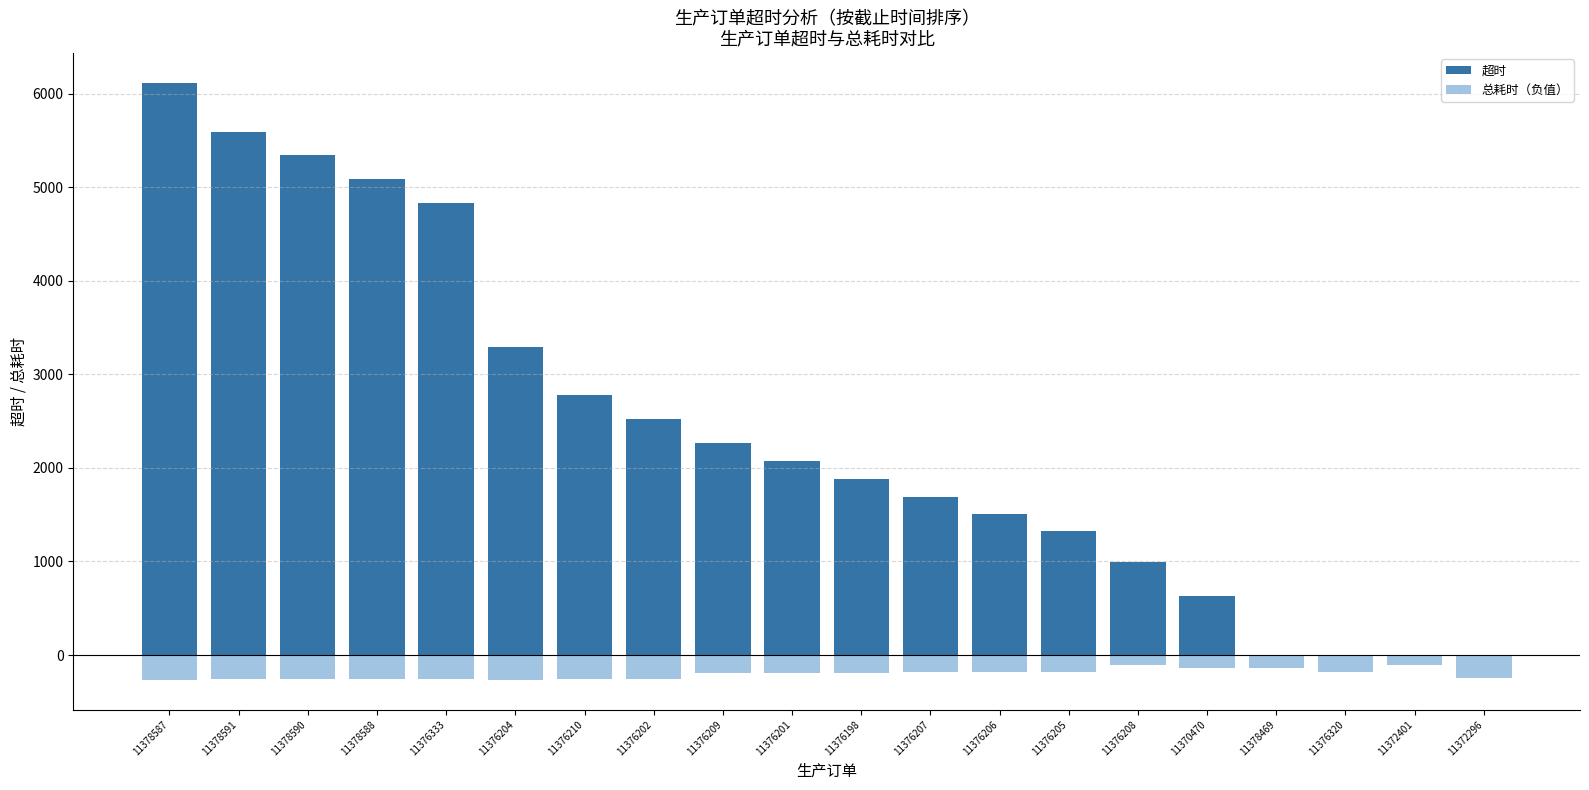

Which series has the largest total across all categories?

超时